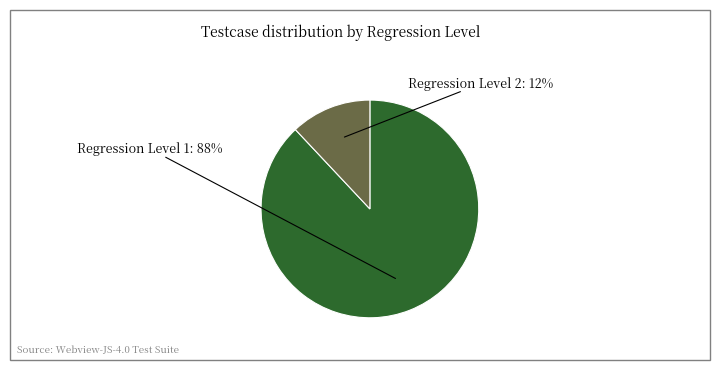

To the nearest percent, what is the average slice percentage?

50%